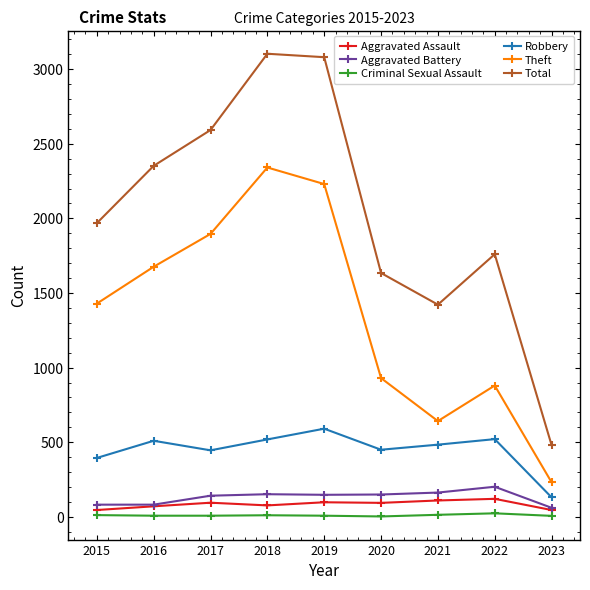

Where is the first local minimum for Total?

2021